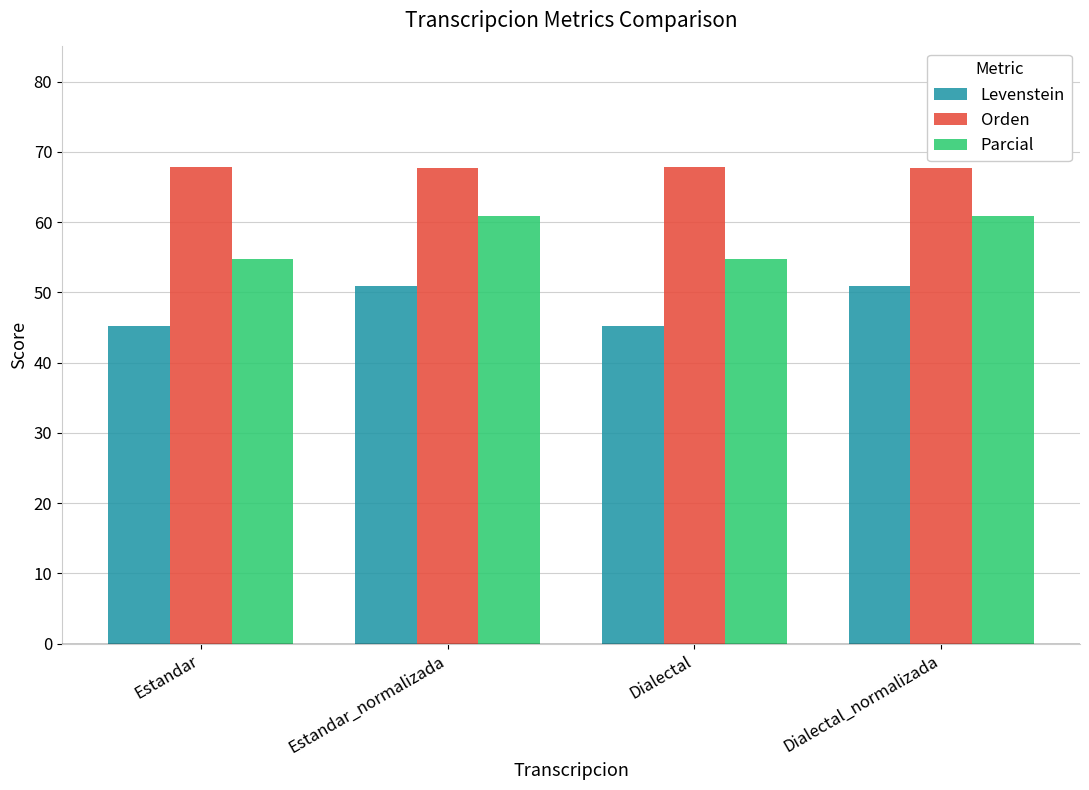

What is the maximum value shown in the chart?

67.8